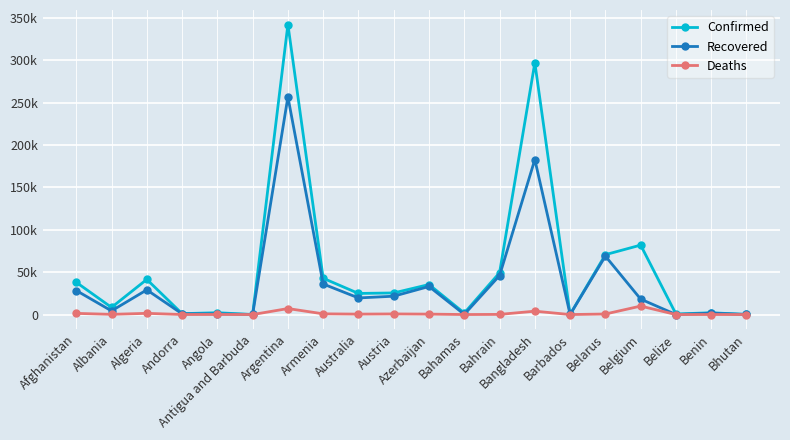

What are all the series names shown in the legend?

Confirmed, Recovered, Deaths